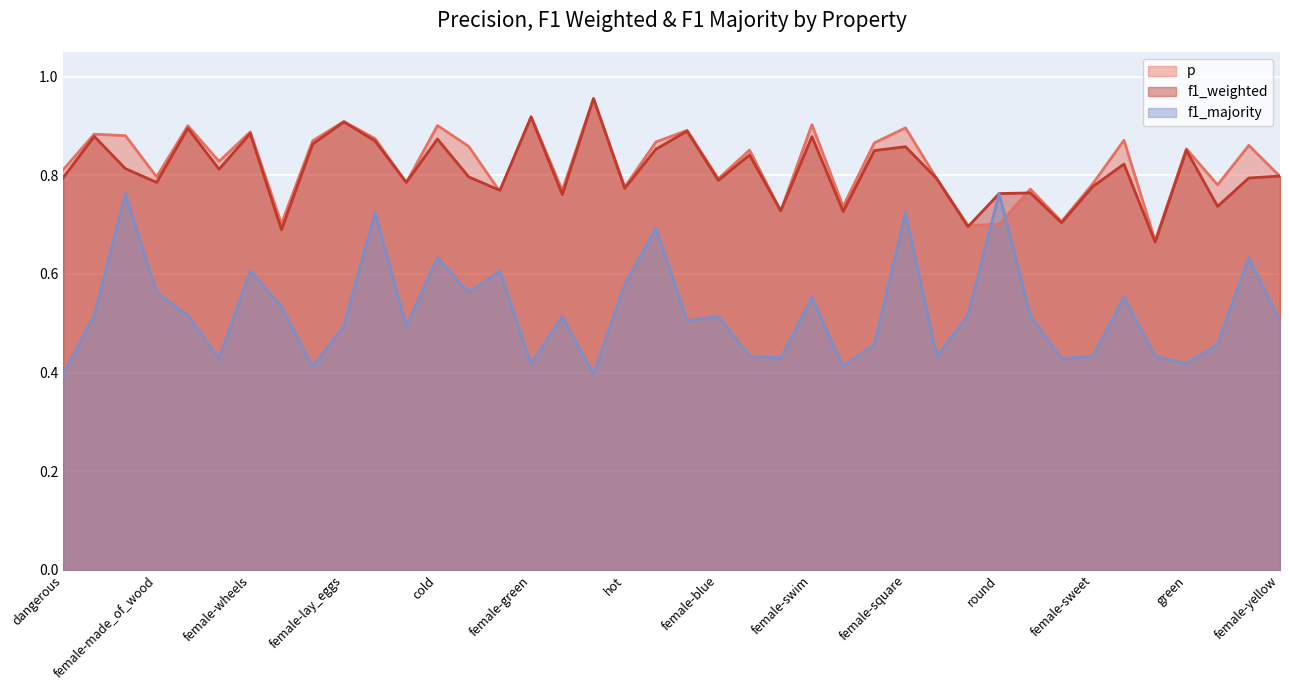

True or false: f1_weighted has more than 0 points higher than both neighbors.

True